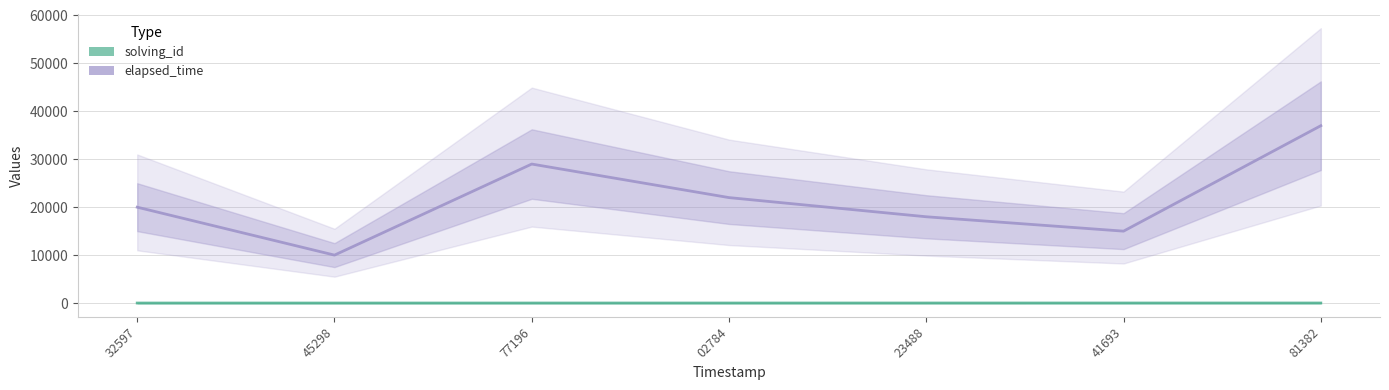

How many elapsed_time values are between 15000 and 29000?

5